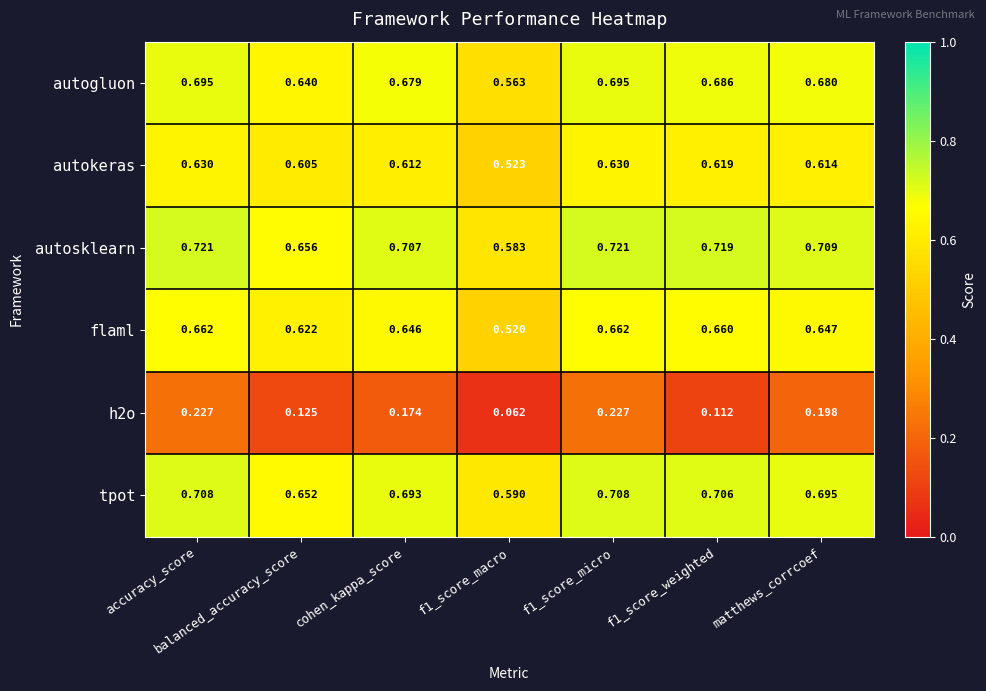

Is the value of autosklearn at matthews_corrcoef greater than the value of h2o at f1_score_micro?

Yes